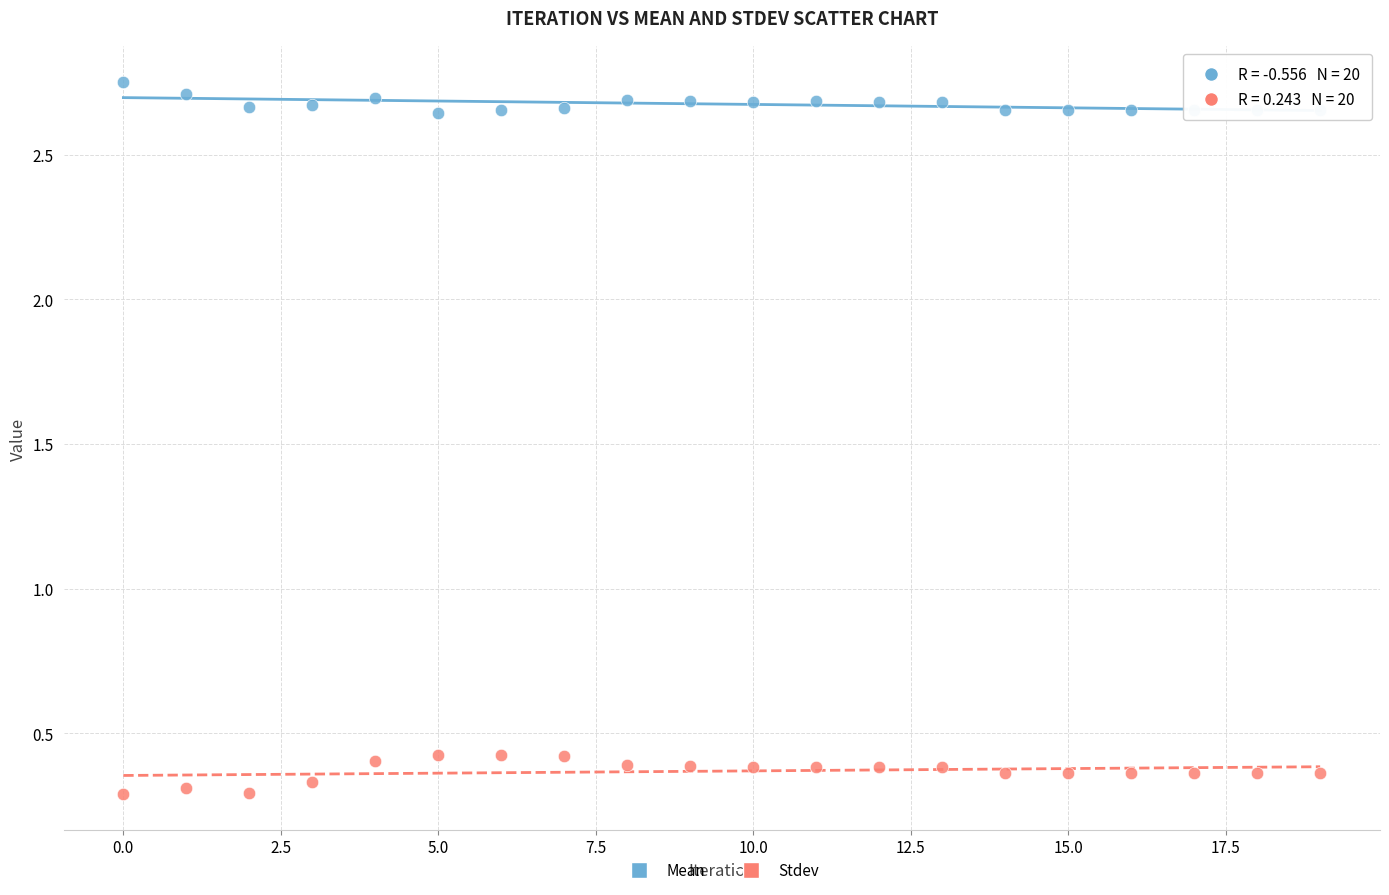

Across all data points, what is the range of Y values (max minus min)?

2.5